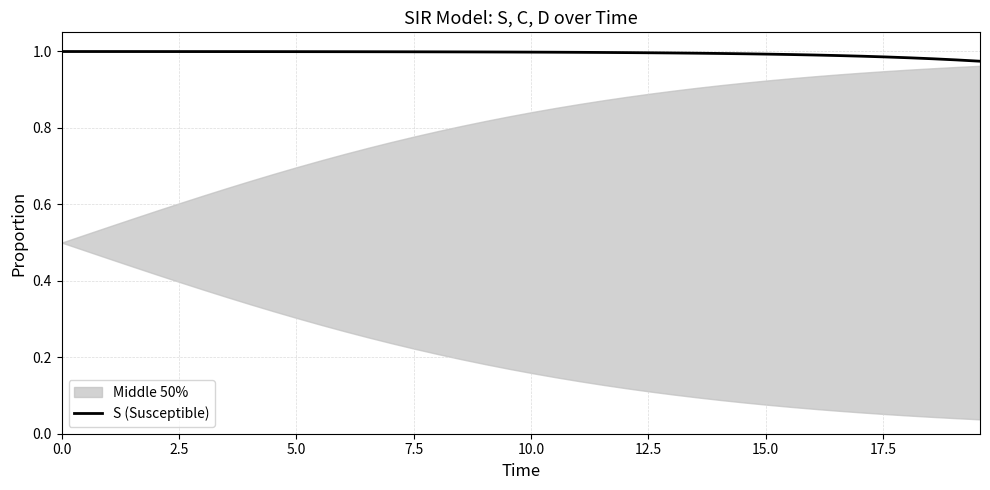

True or false: there are more than 2 points higher than both neighbors.

False